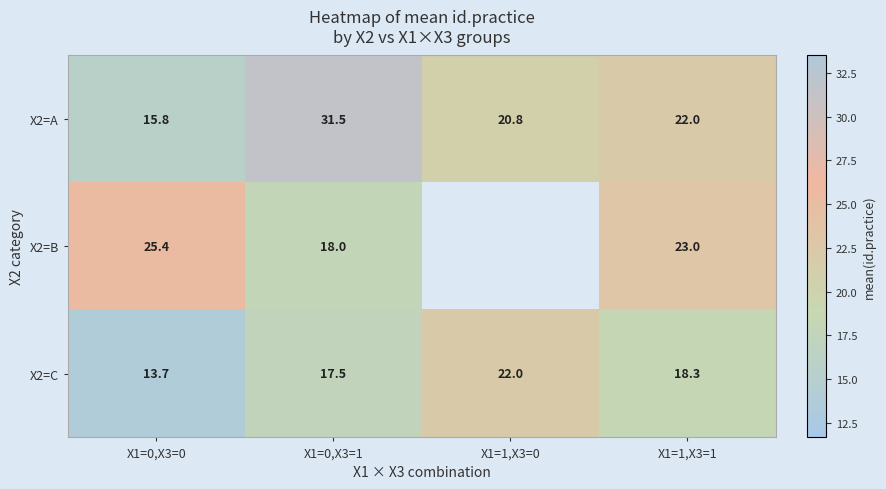

Where does the X2=A series first go above 22?

X1=0,X3=1